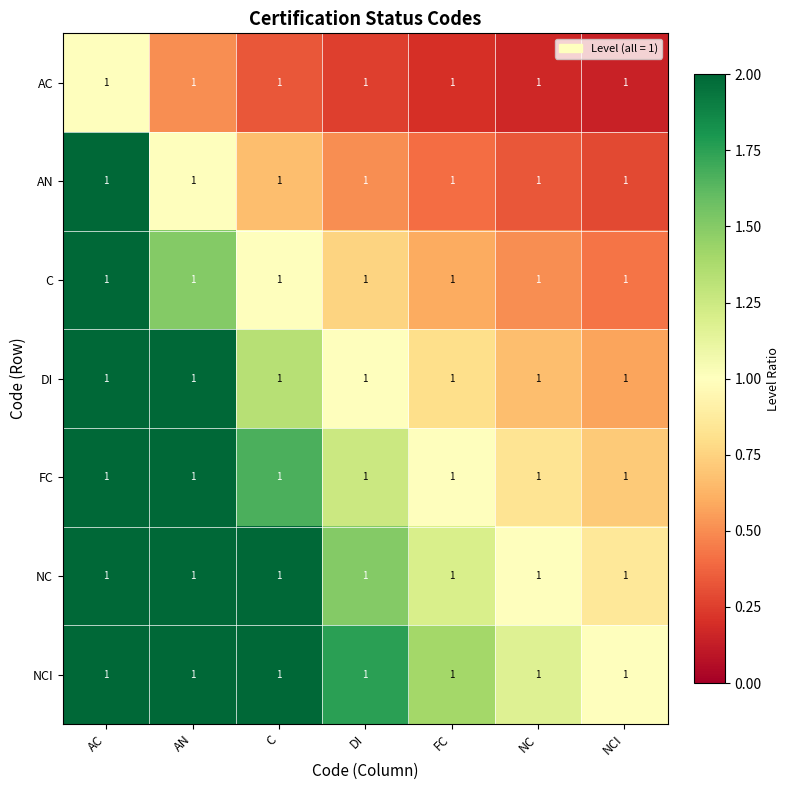

What is the total value across all series at NCI?

4.0